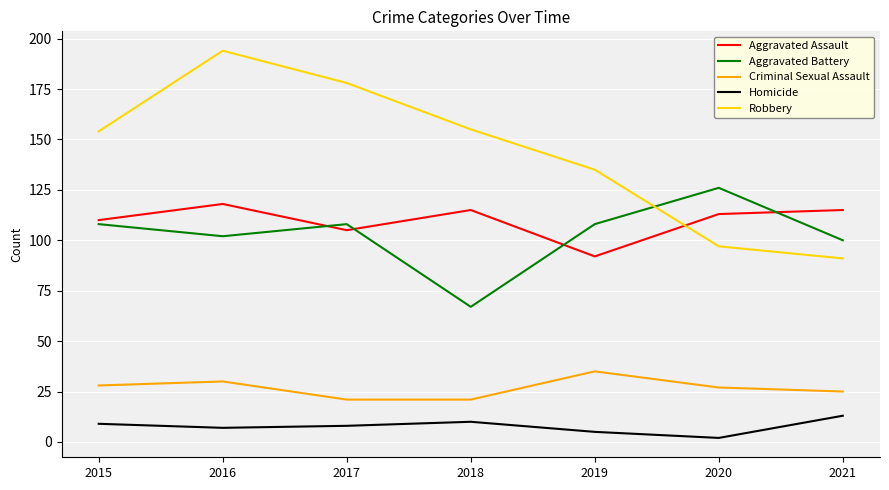

True or false: Aggravated Assault and Criminal Sexual Assault cross at least once.

False